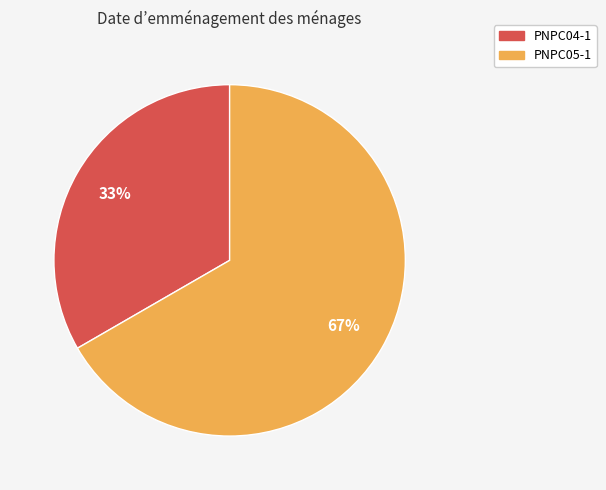

Do PNPC04-1 and PNPC05-1 together represent more than half of the pie?

Yes